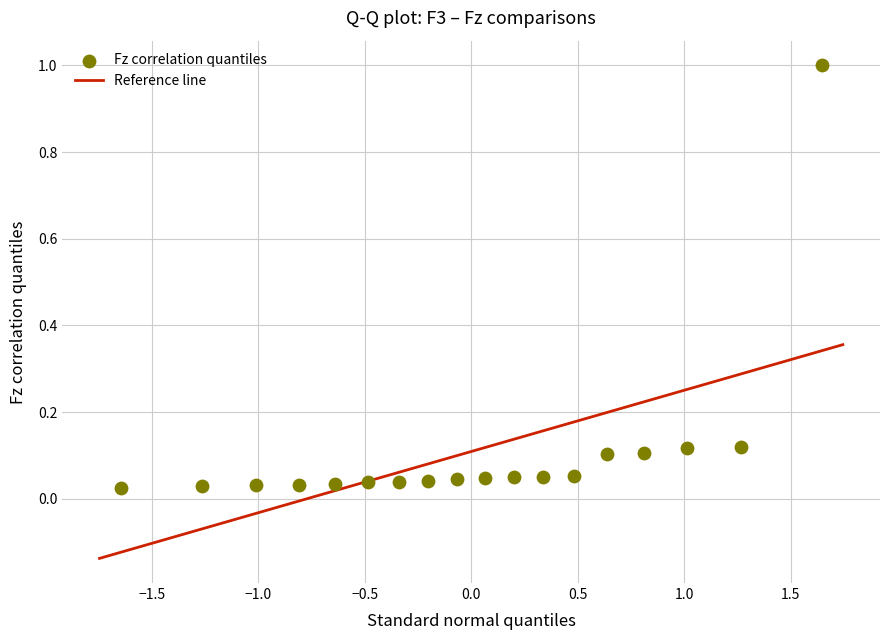

What is the range of X values (max minus min)?

3.3